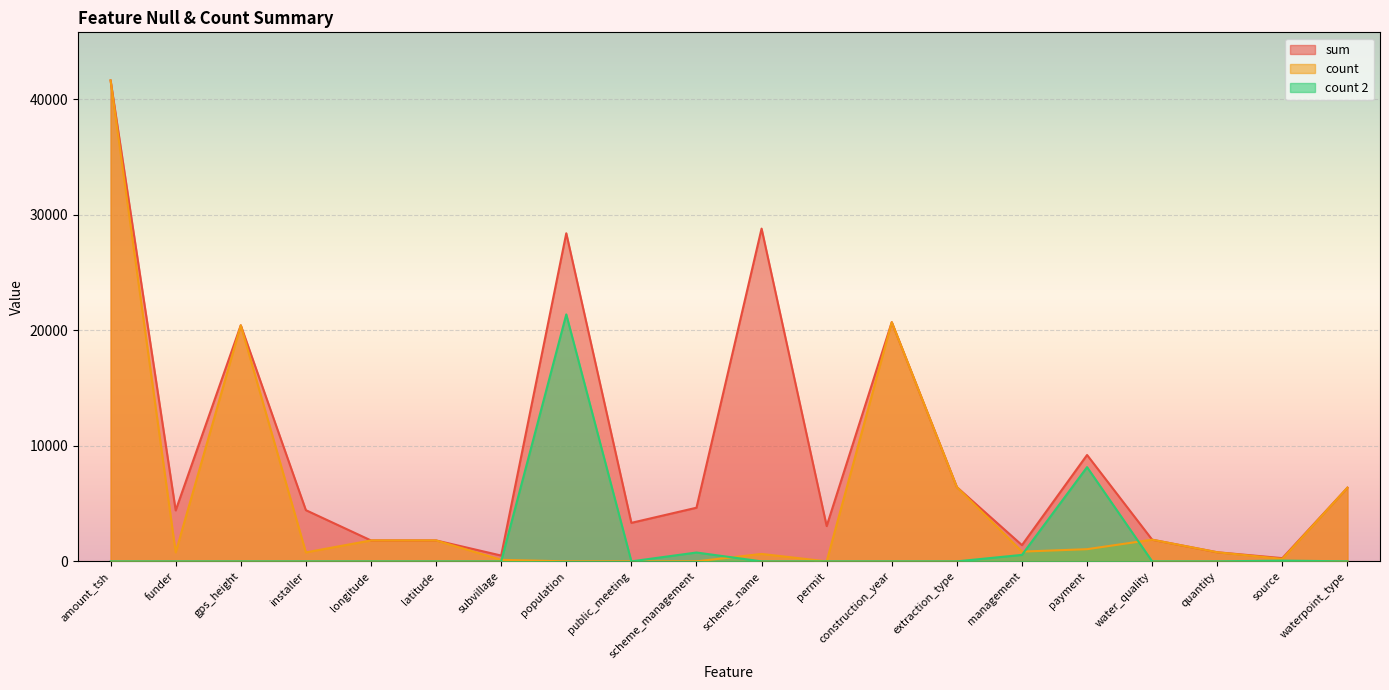

Reading left to right, list all the values displayed in this chart.

sum: 41639	4412	20438	4432	1812	1812	503	28406	3334	4644	28810	3056	20709	6430	1405	9211	1876	789	278	6380
count: 41639	777	20438	777	1812	1812	132	1	0	1	644	0	20709	6430	844	1054	1876	789	212	6380
count 2: 0	0	0	0	0	0	0	21381	0	766	0	0	0	0	561	8157	0	0	66	0